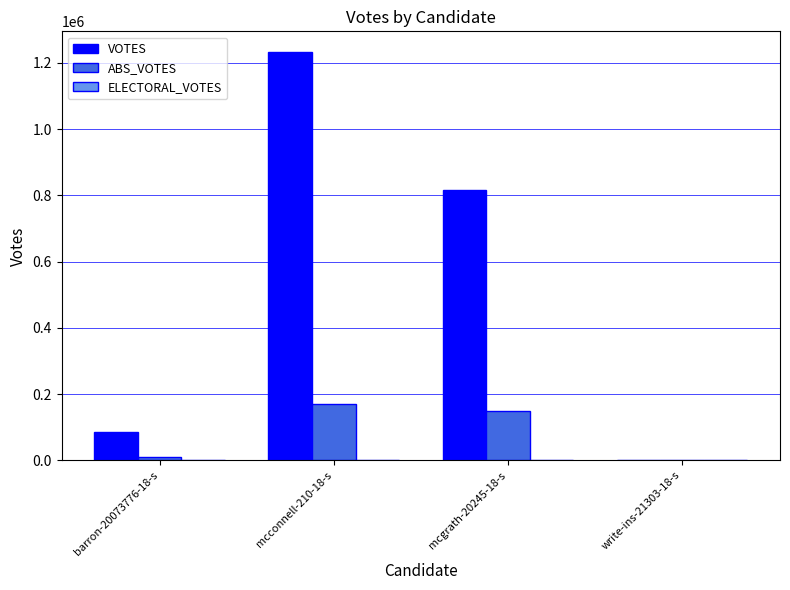

The value of ABS_VOTES at mcconnell-210-18-s is 257904. True or false?

False